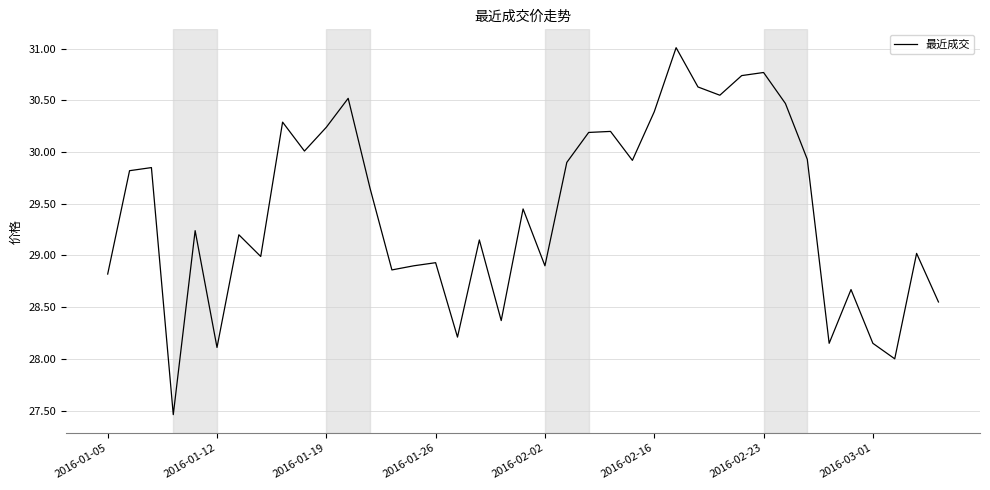

What is the greatest value displayed?

31.0